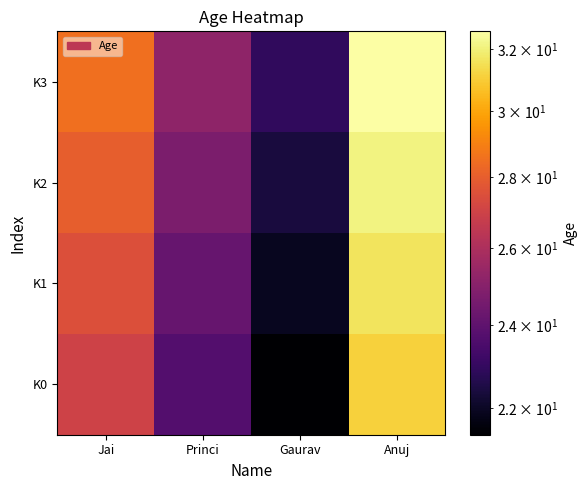

At which category does the chart reach its minimum across all series?

Gaurav